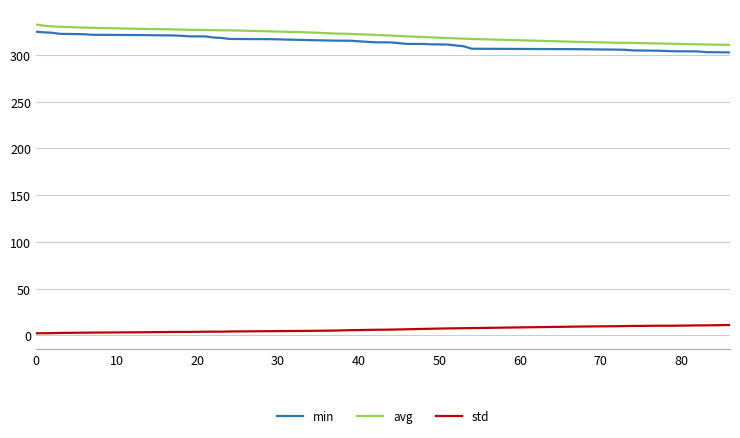

True or false: std and avg intersect in this chart.

False